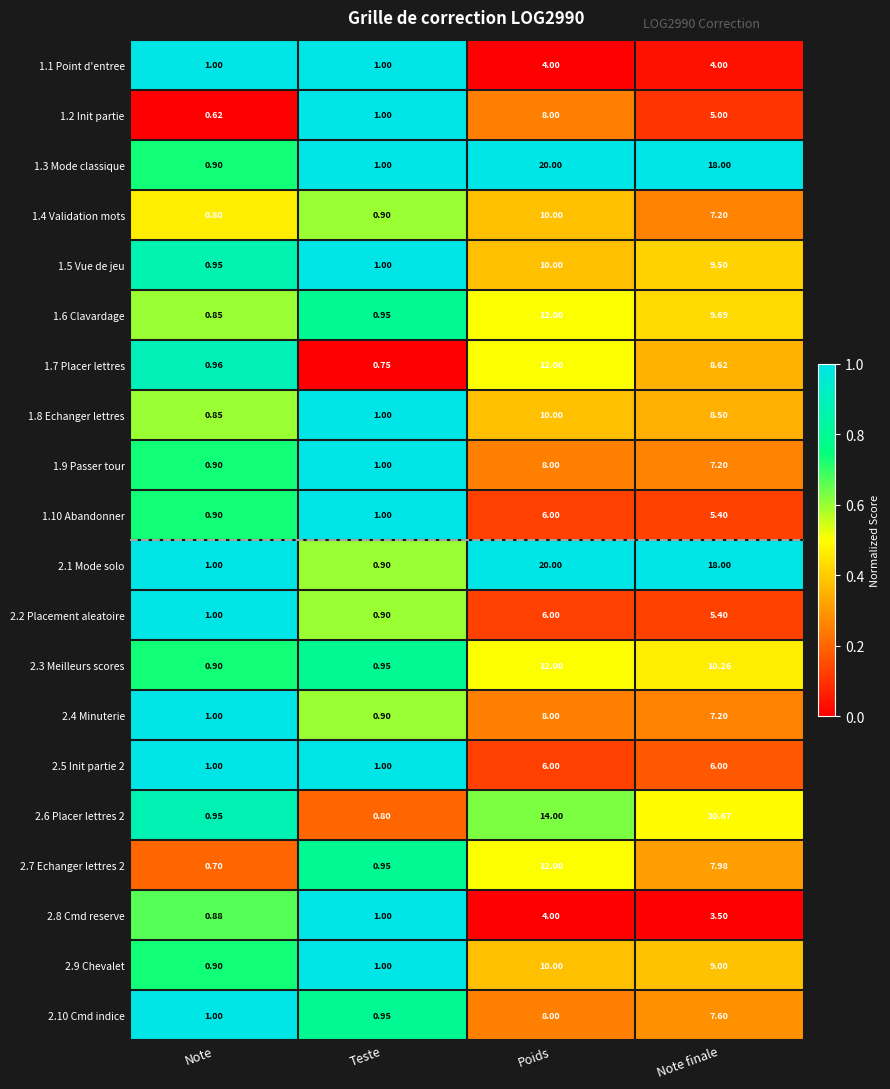

At which label does 1.4 Validation mots reach its peak?

Poids